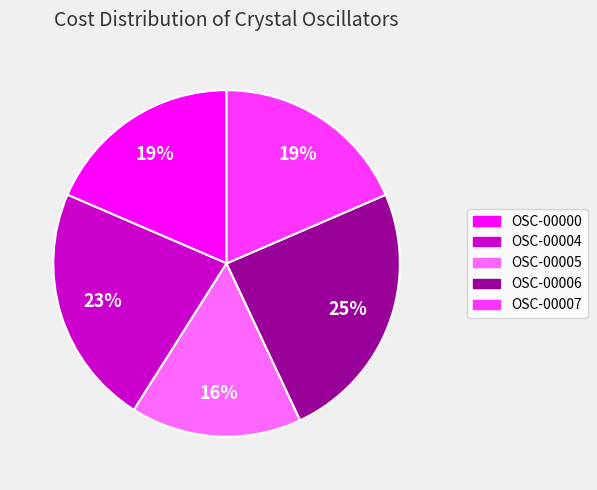

Do OSC-00006 and OSC-00000 together represent more than half of the pie?

No